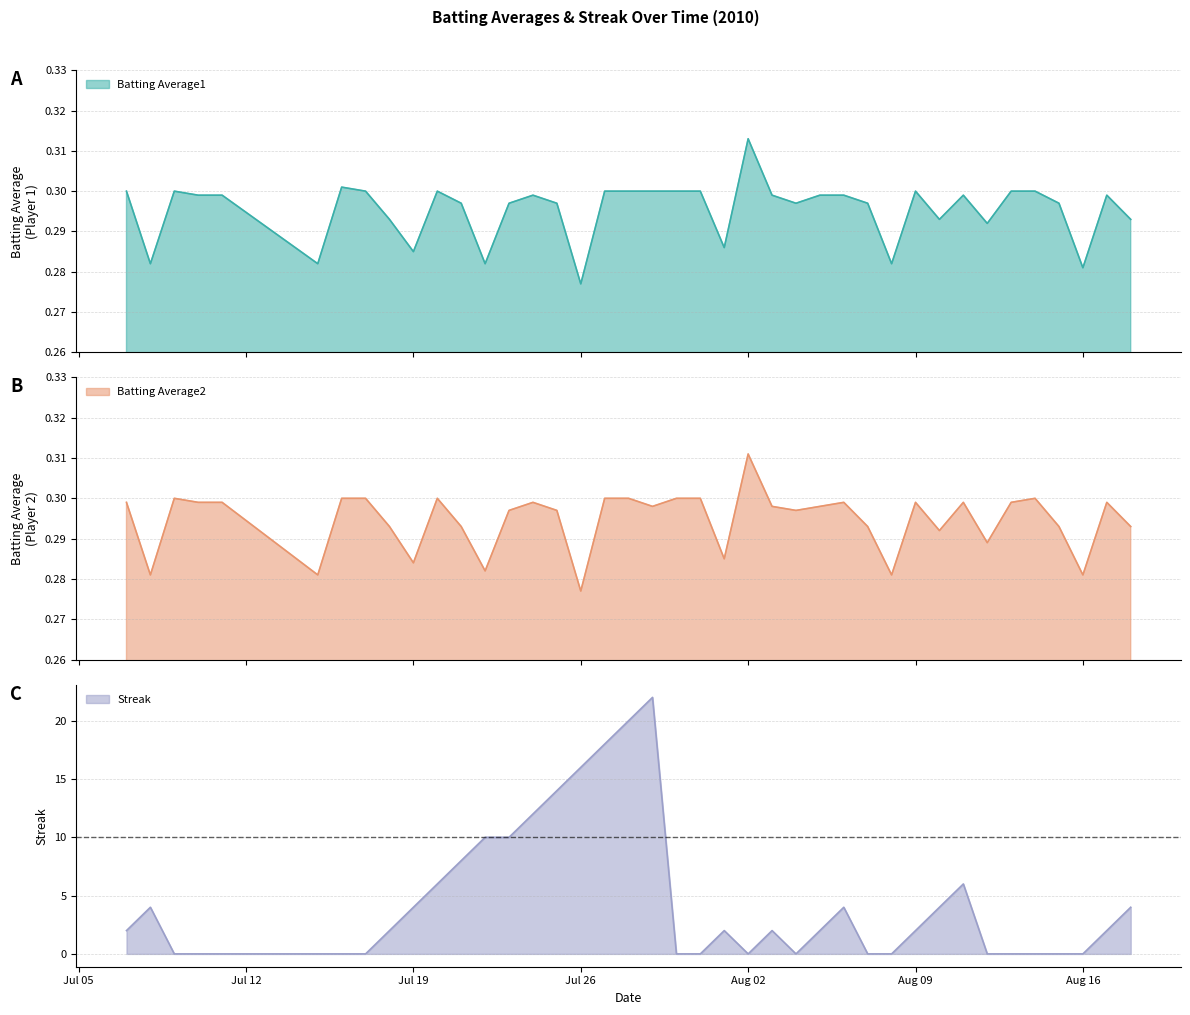

What is the maximum value for Streak?

22